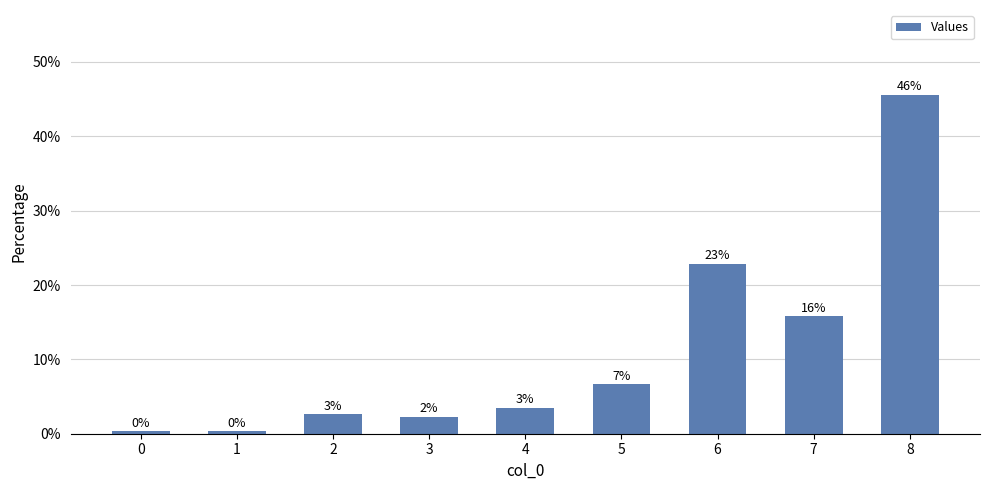

What is the difference between the values at 4 and 7?

0.1